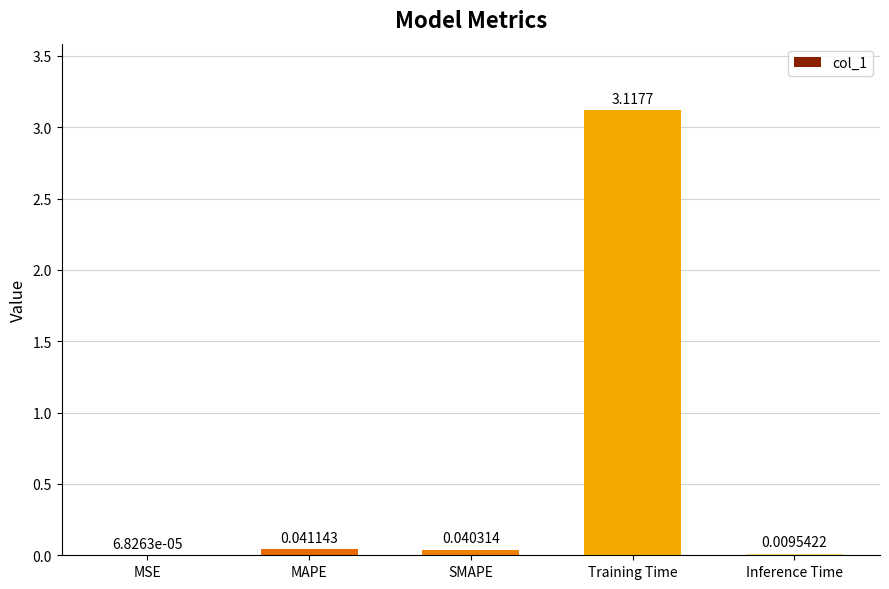

Between MSE and SMAPE, which is larger?

SMAPE